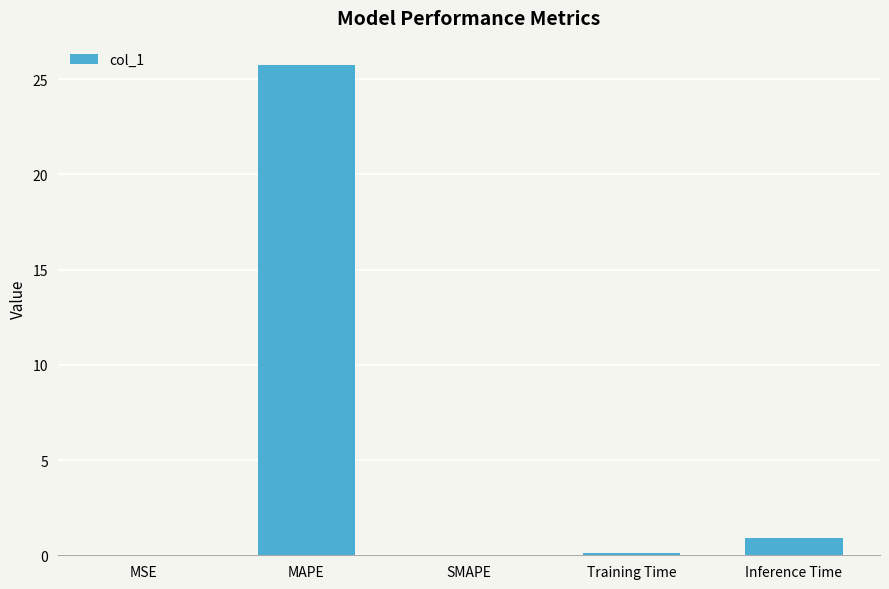

How many series are shown in this chart?

1